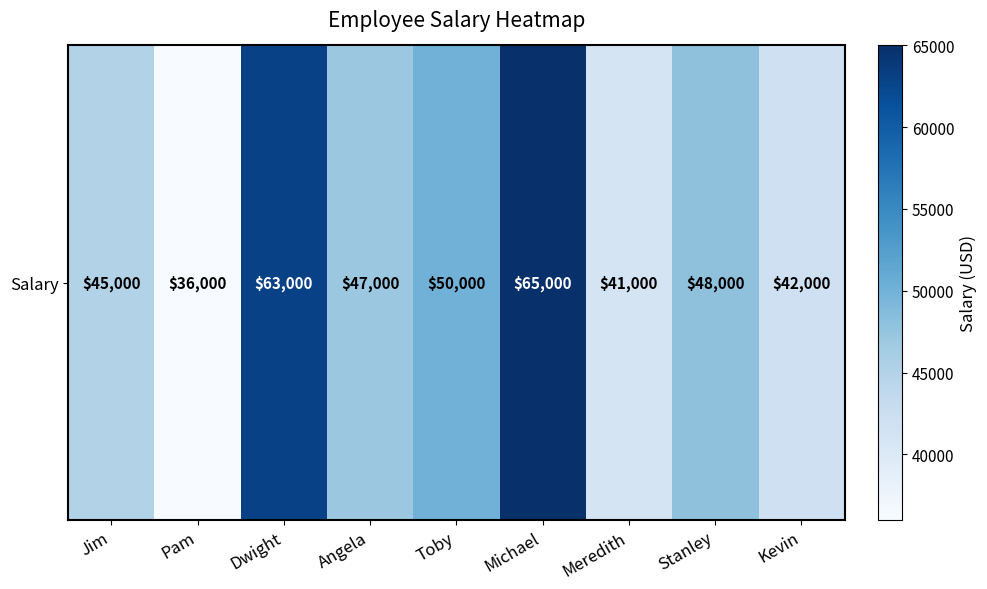

At which label does the data first exceed 47000?

Dwight